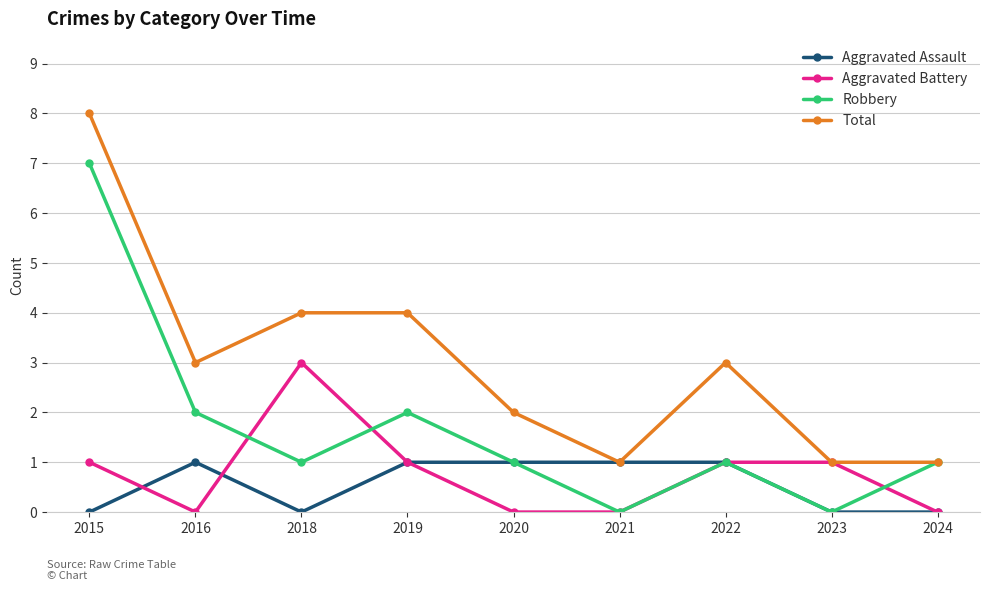

Count the Aggravated Battery values in the range 0 to 1.

8